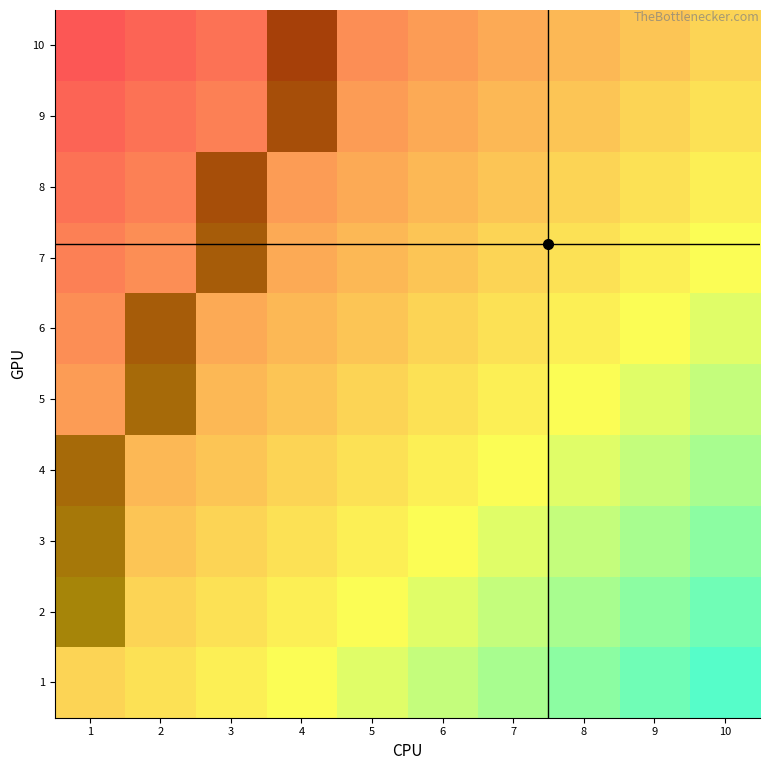

Is the value of 2 at 8 greater than the value of 6 at 1?

No